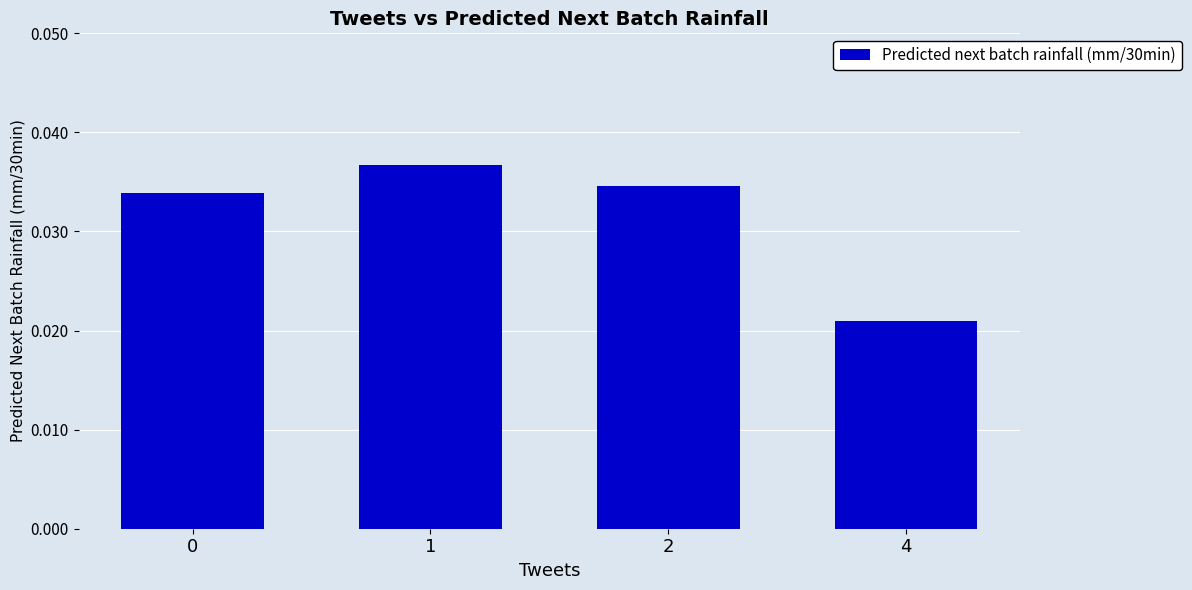

Is it true that the value at 1 is 0.1?

False